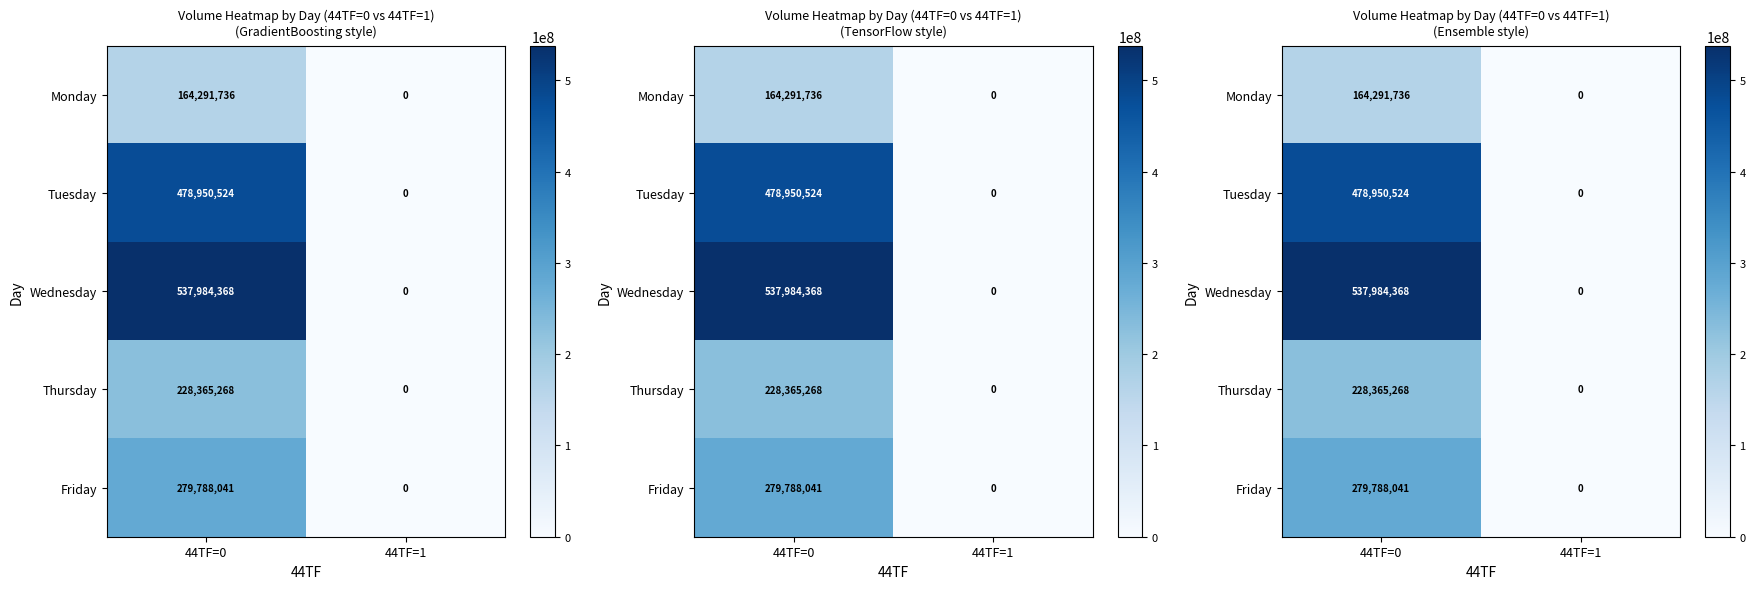

Which label corresponds to the smallest value in the chart?

44TF=1